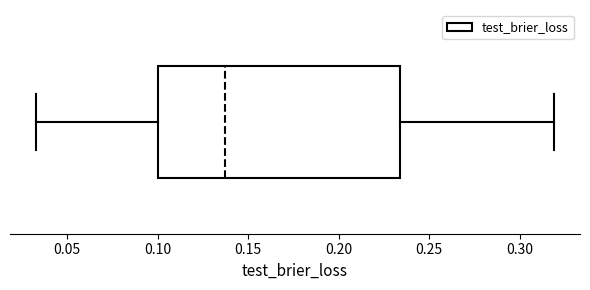

Transcribe this box plot: give where the median line is, the range the box spans, and where the two whiskers end, as read against the x-axis. The values are not printed on the chart, so give them approximately, as read against the axis.

median 0.135, box 0.100 to 0.235, whiskers 0.035 to 0.320